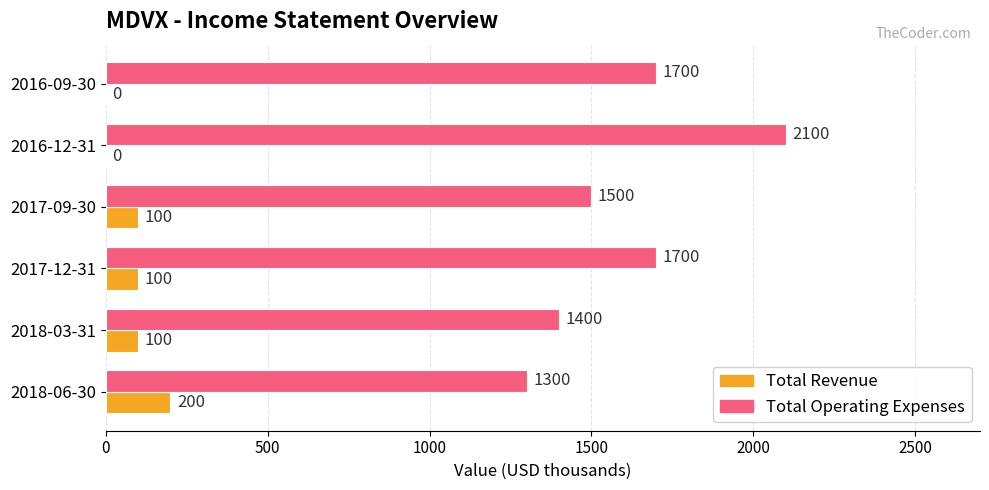

What value does the Total Operating Expenses series have at 2018-03-31?

1400